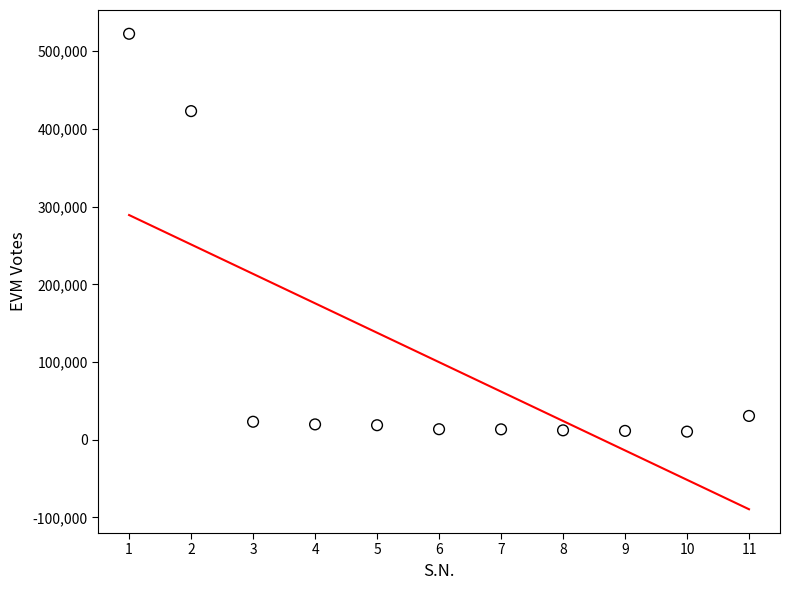

What Y value in the scatter plot is closest to 266486?

422959